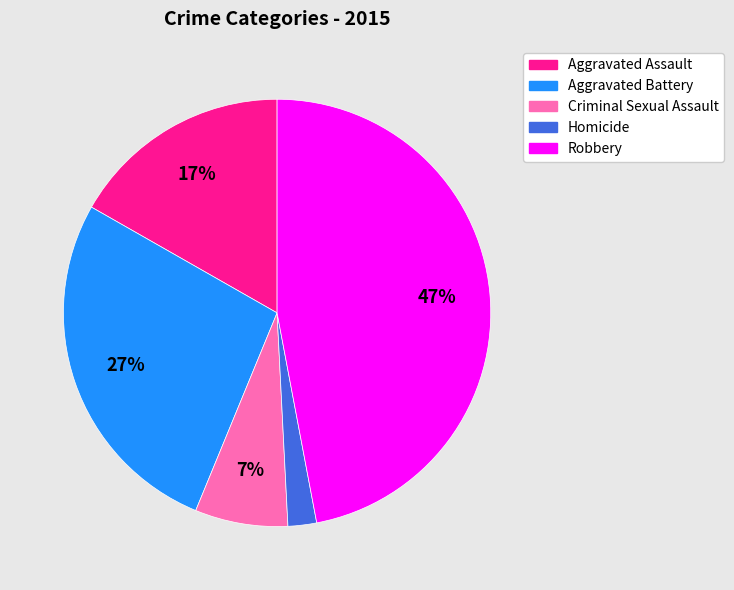

To the nearest percent, what is the average slice percentage?

20%